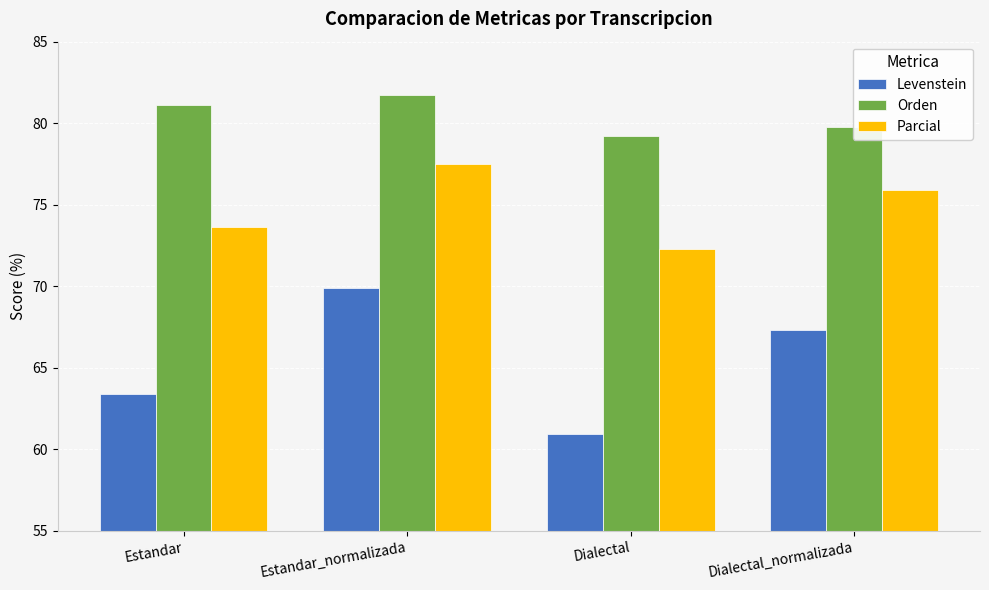

What is the spread (max minus min) of values at Estandar_normalizada?

11.8